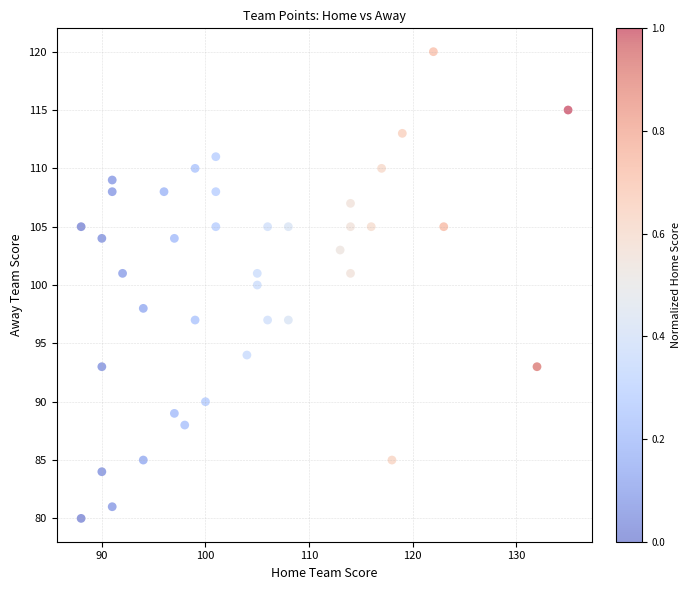

What is the range of Y values (max minus min)?

40